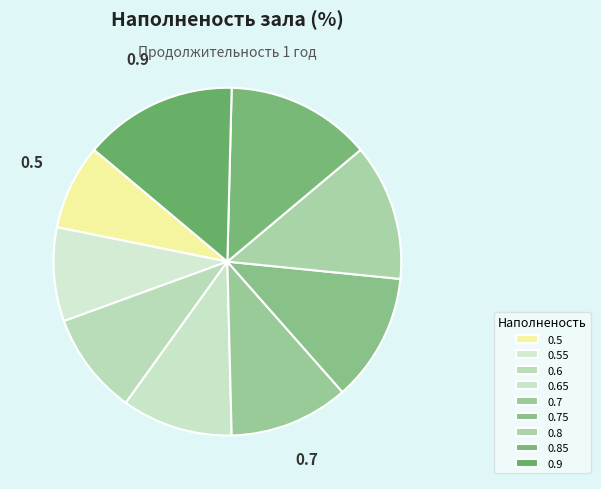

How many segments does this pie chart have?

9